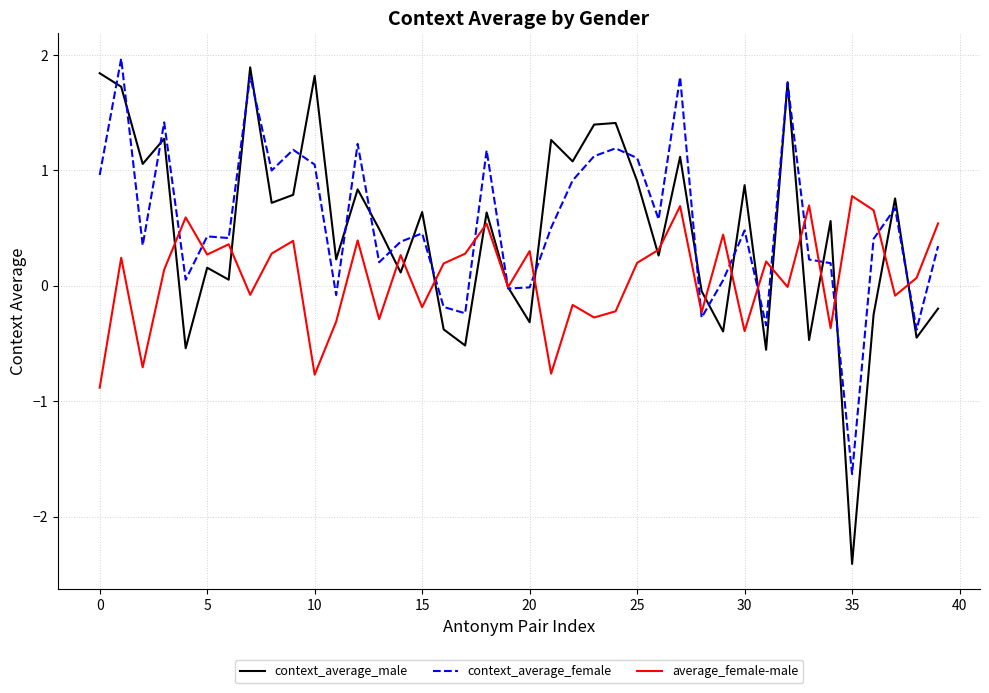

Which series has the largest range (max minus min)?

context_average_male